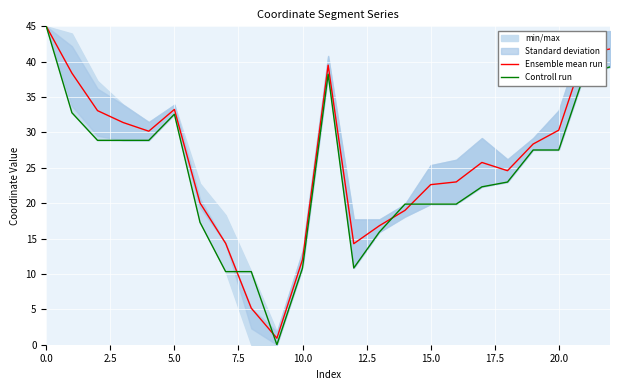

True or false: Ensemble mean run and Controll run intersect in this chart.

True